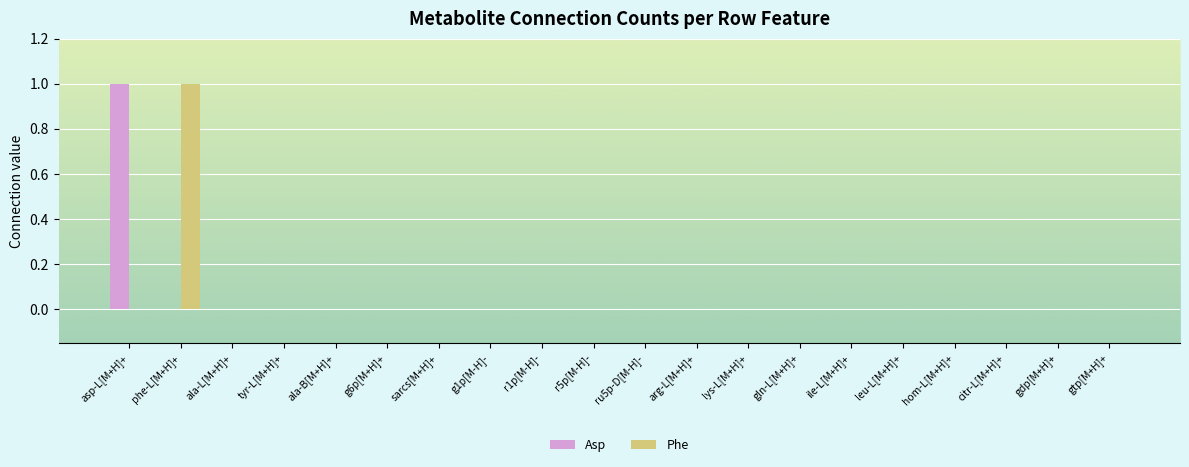

The value of Asp at r5p[M-H]- is 0. True or false?

True